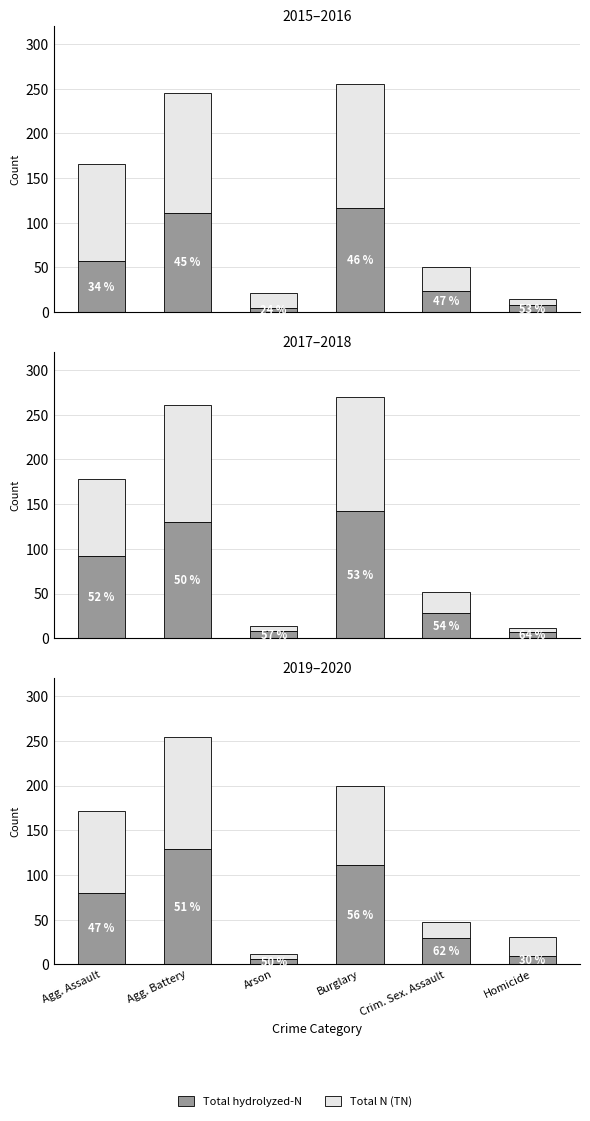

True or false: Total hydrolyzed-N has a value of 80 at Agg. Assault.

True